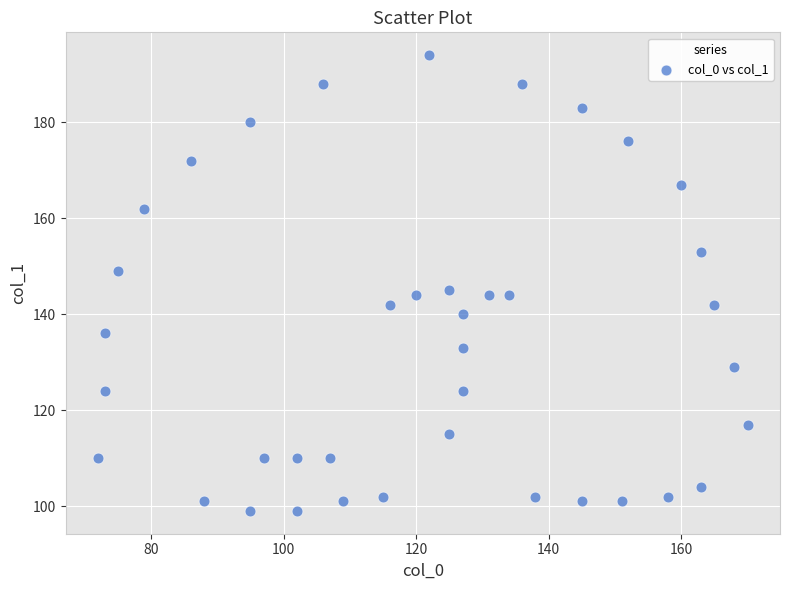

What is the range of X values (max minus min)?

98